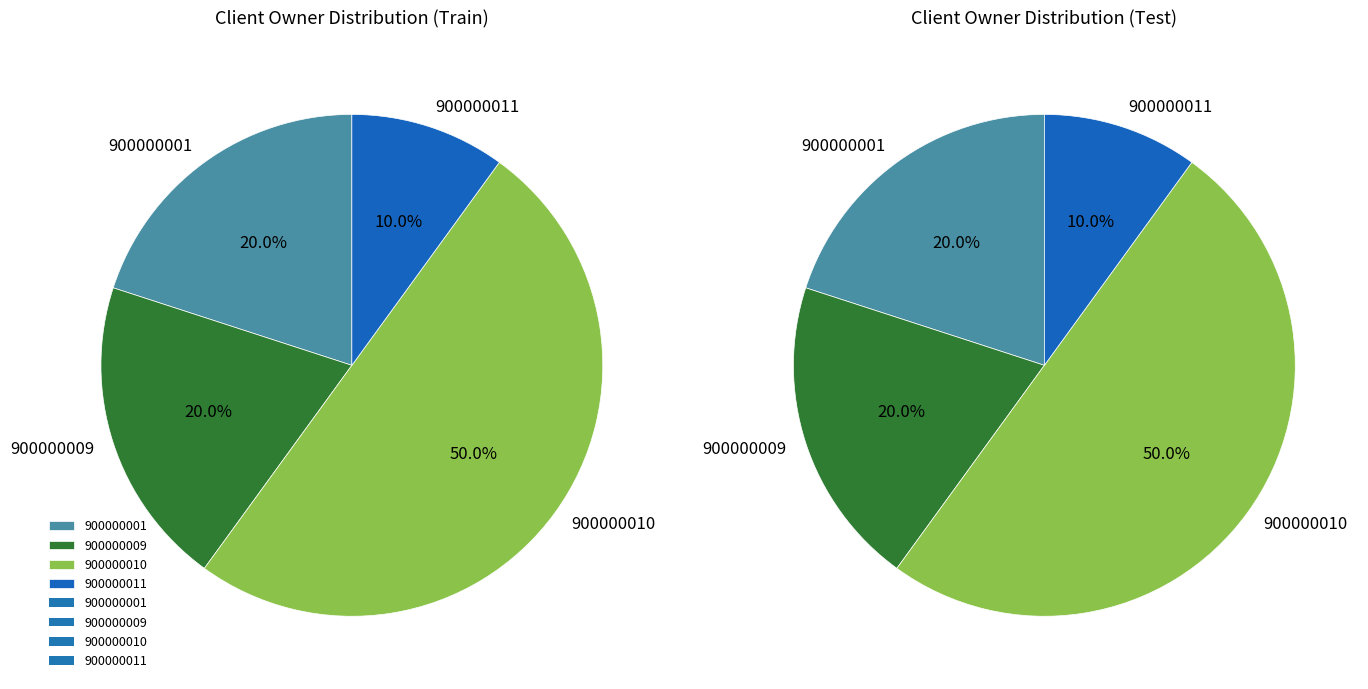

What is the ratio of the value at 900000009 to the value at 900000001?

1.0